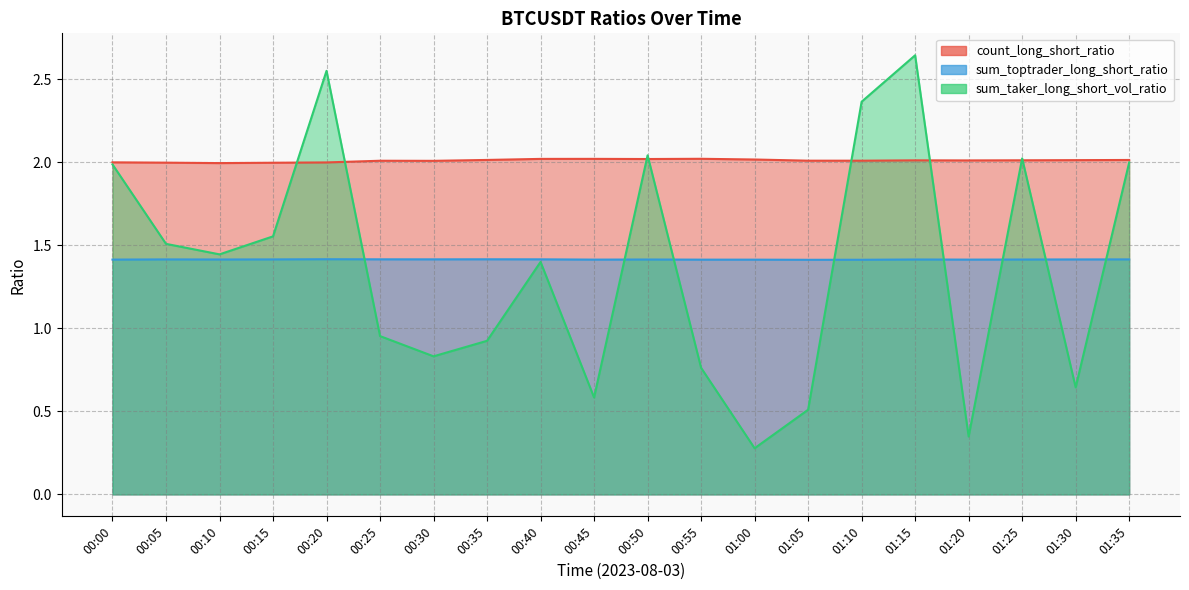

Rank the series at 00:40 from lowest to highest value.

sum_taker_long_short_vol_ratio, sum_toptrader_long_short_ratio, count_long_short_ratio